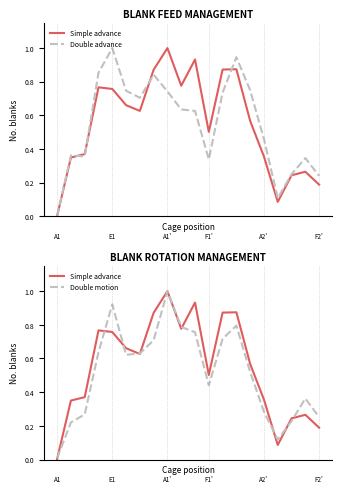

Rank the series at 6 from lowest to highest value.

Simple advance, Double motion, Double advance